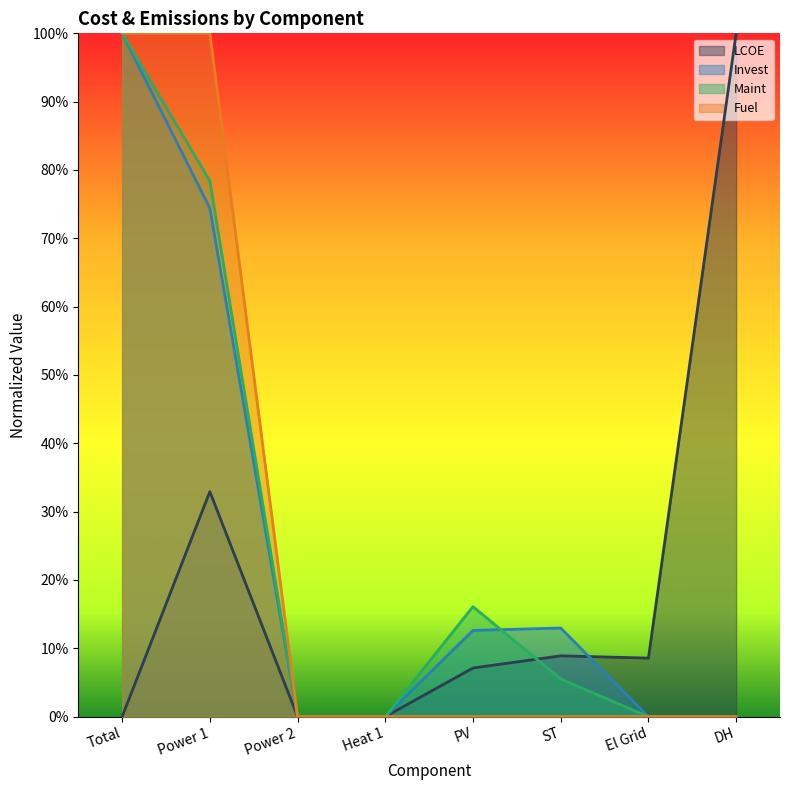

True or false: LCOE has a value of 0.1 at ST.

True